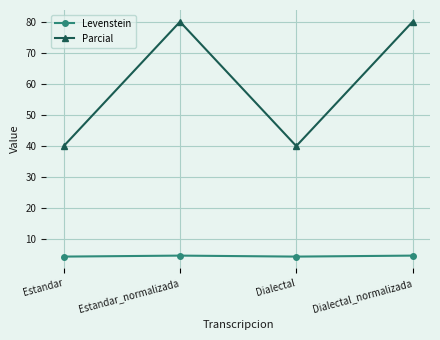

Where is the first local minimum for Parcial?

Dialectal